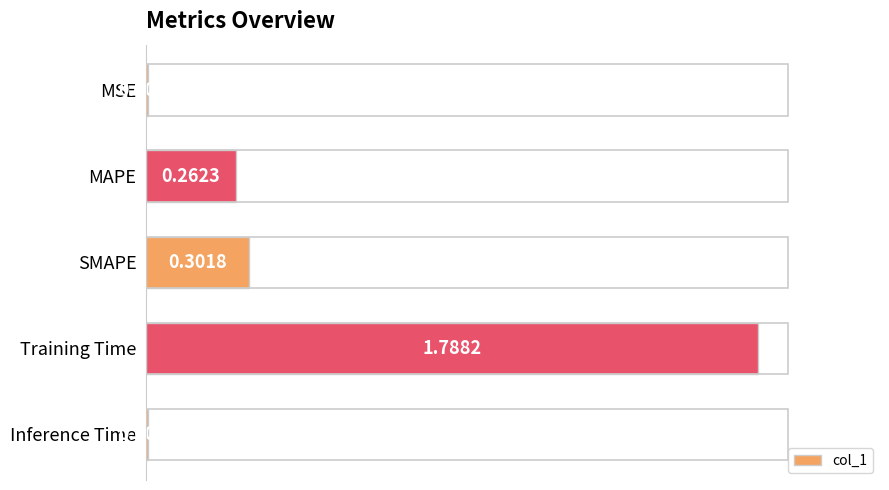

Where is the data nearest to the value 0?

Inference Time